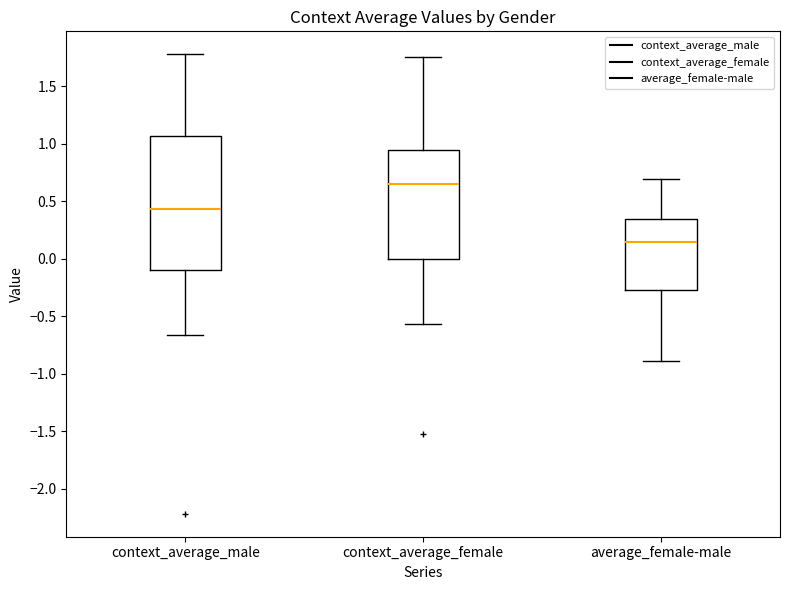

Which box has the highest median line?

context_average_female